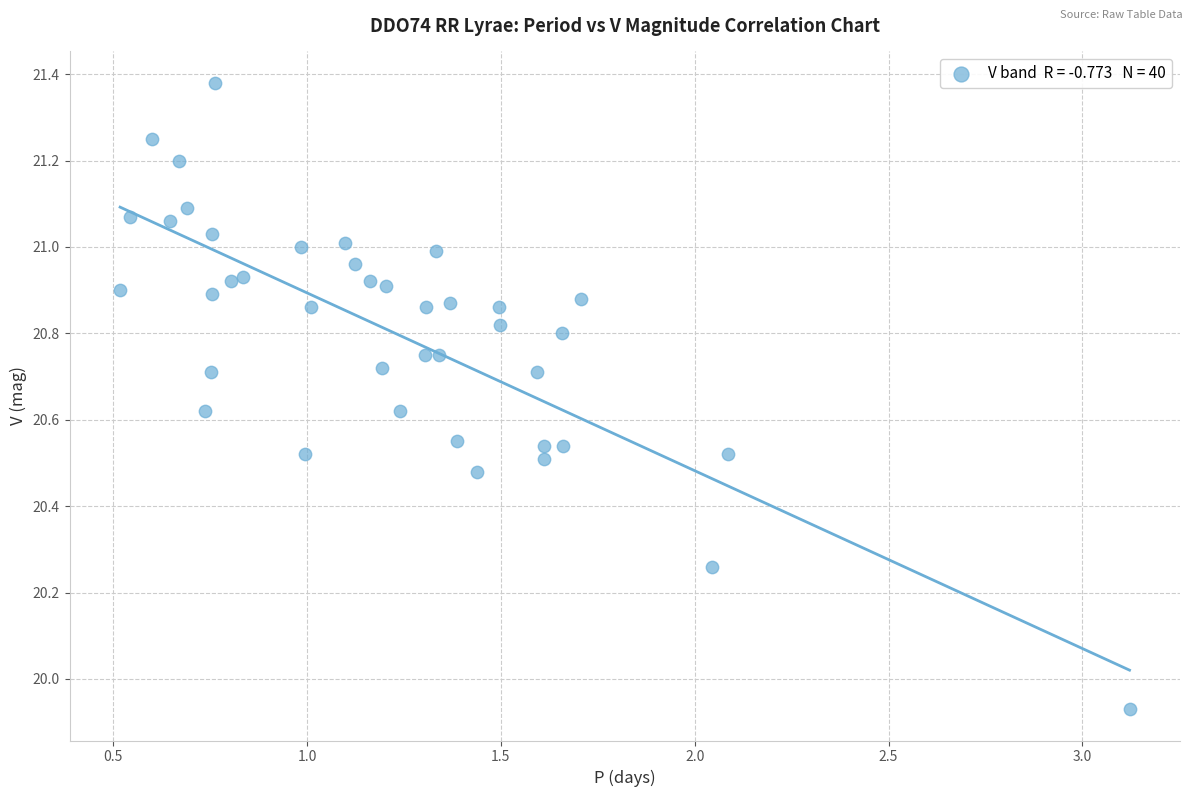

What is the range of X values (max minus min)?

2.6